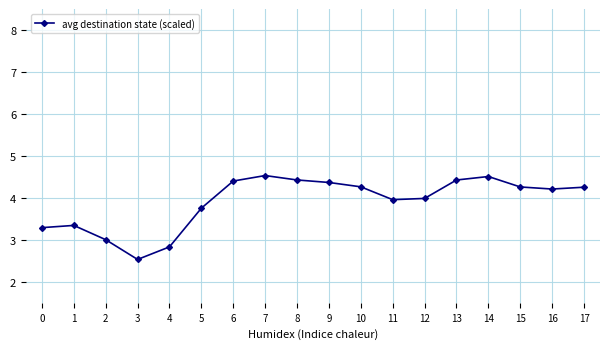

At which category does the data reach its first local valley?

3